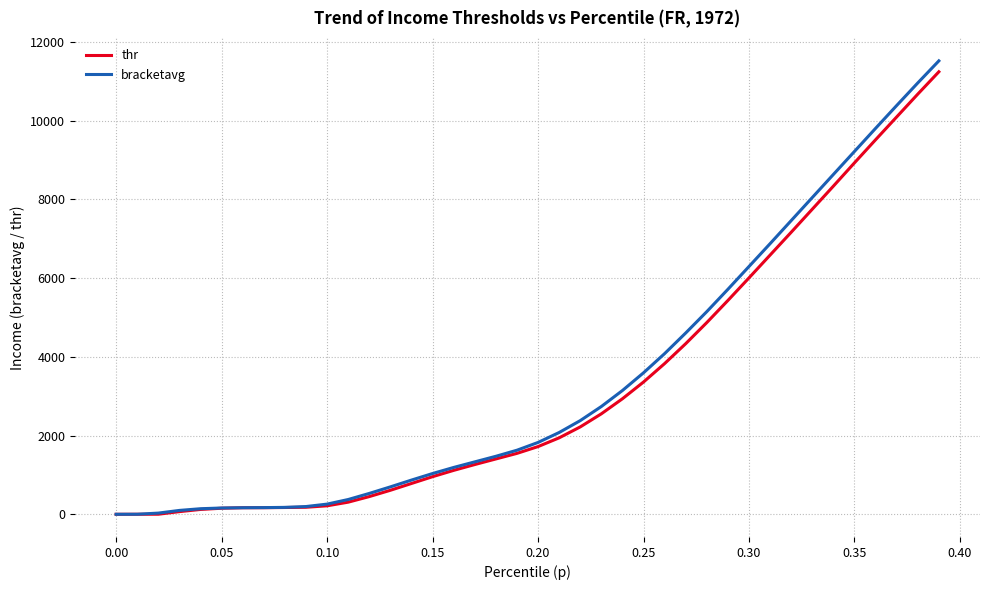

What is the maximum value shown in the chart?

11515.4